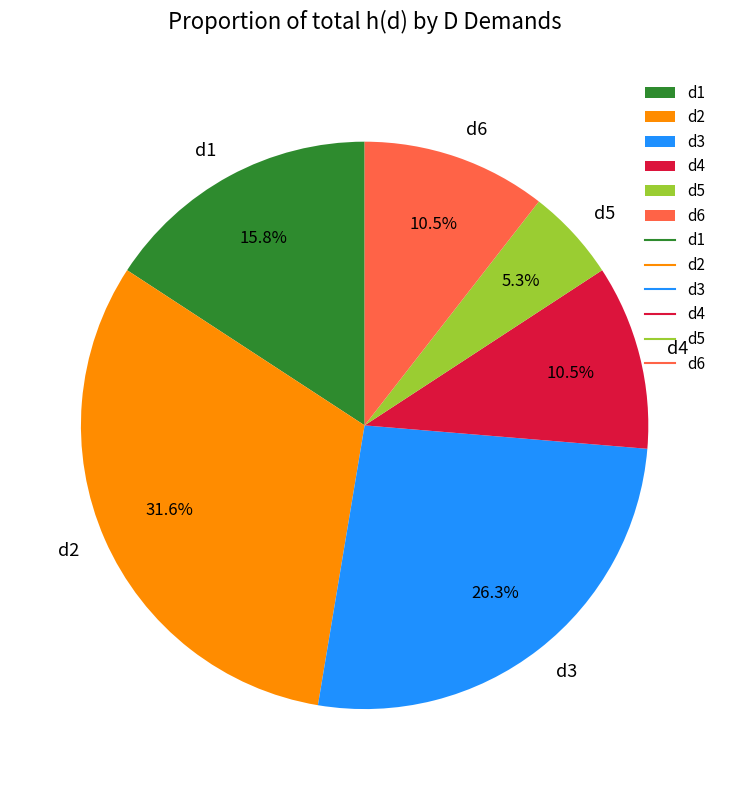

What is the smallest slice in the pie chart?

d5